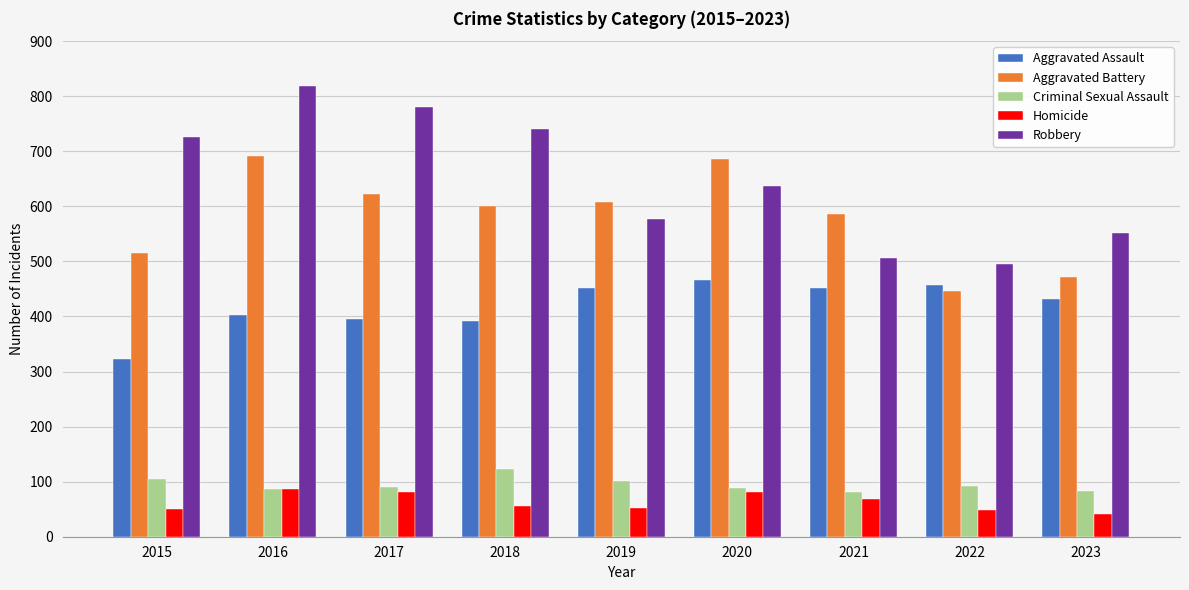

What is the minimum value shown in the chart?

41